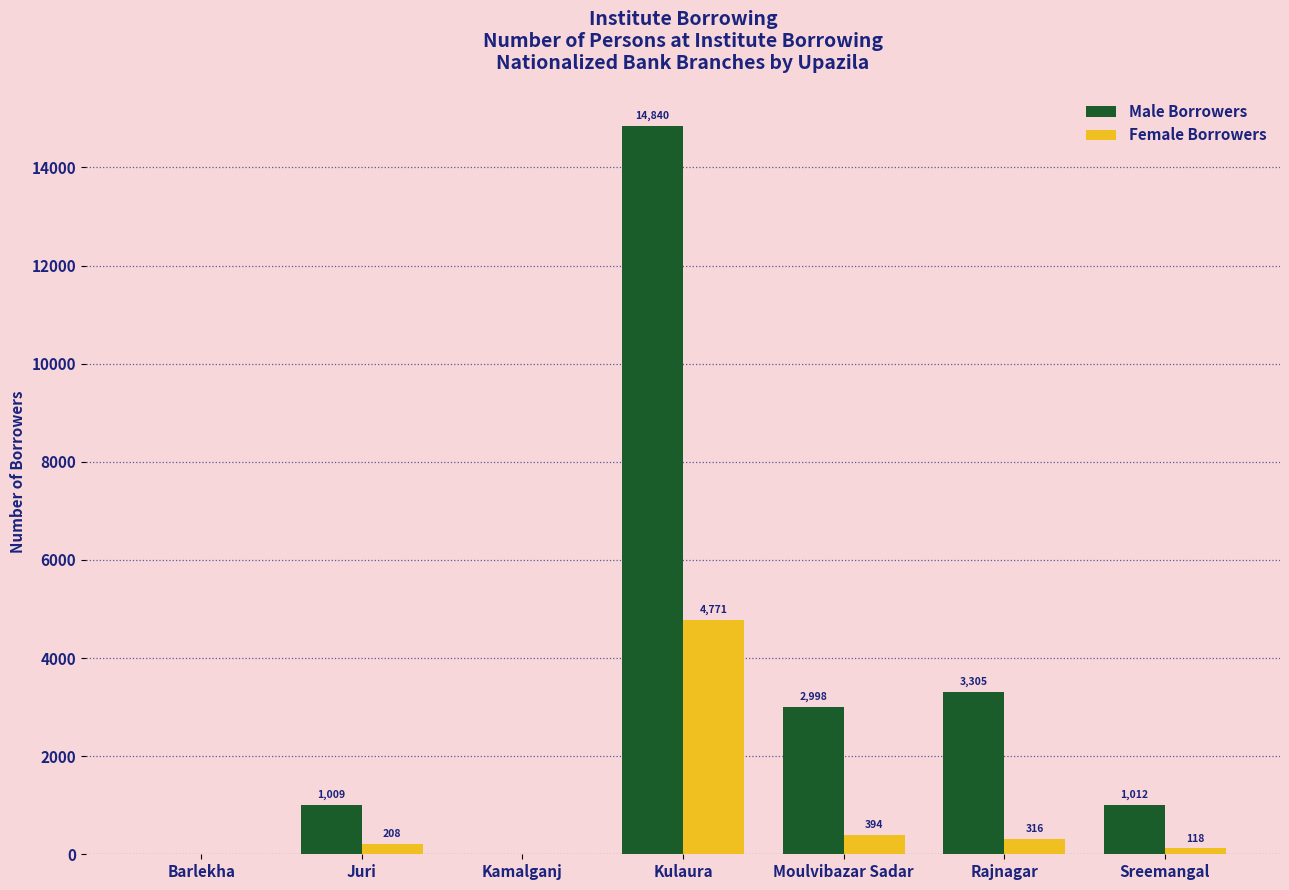

The Male Borrowers series shows 0 at Kamalganj. True or false?

True